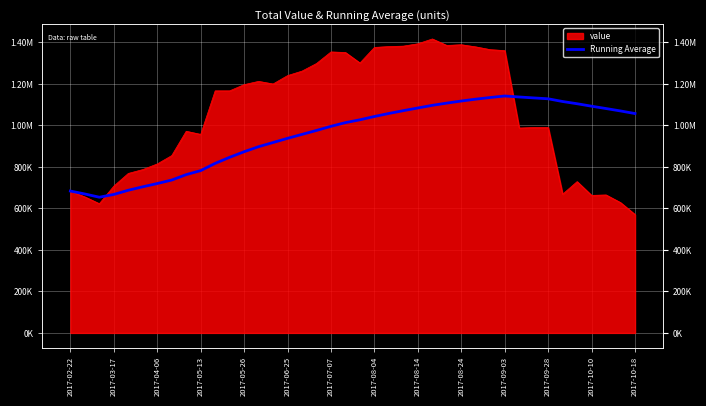

What is the difference between the maximum and minimum values?

487997.8